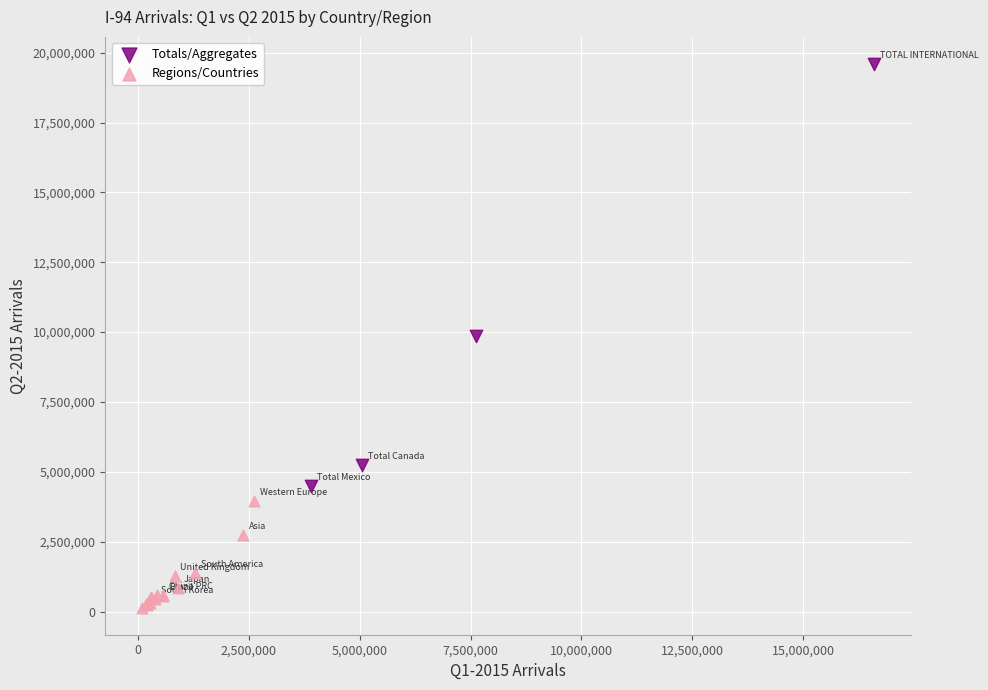

Which series reaches the maximum Y coordinate?

Totals/Aggregates